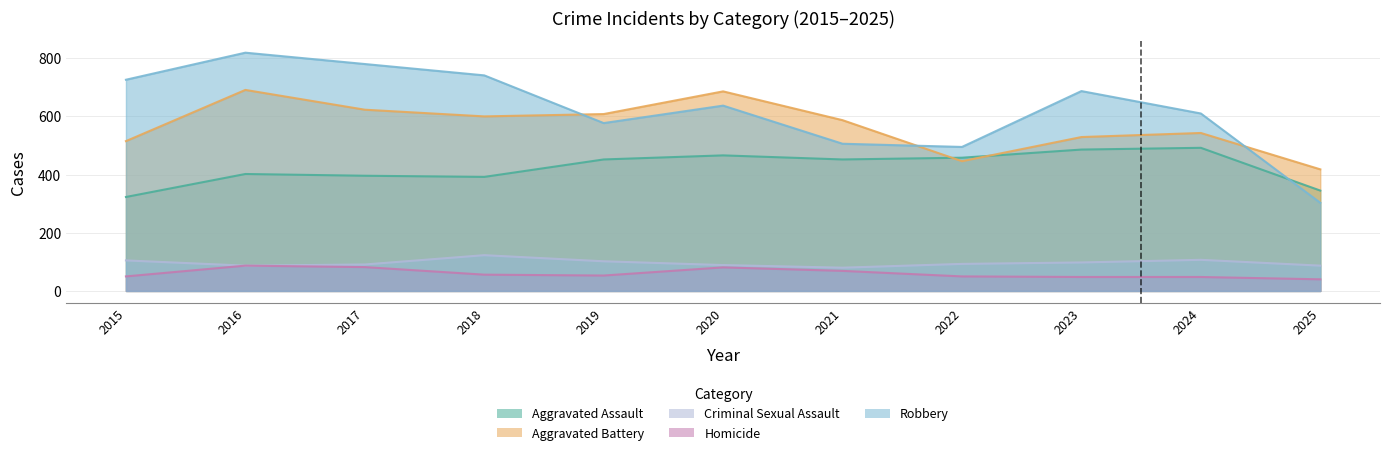

Rank the categories by Aggravated Battery value from highest to lowest.

2016, 2020, 2017, 2019, 2018, 2021, 2024, 2023, 2015, 2022, 2025